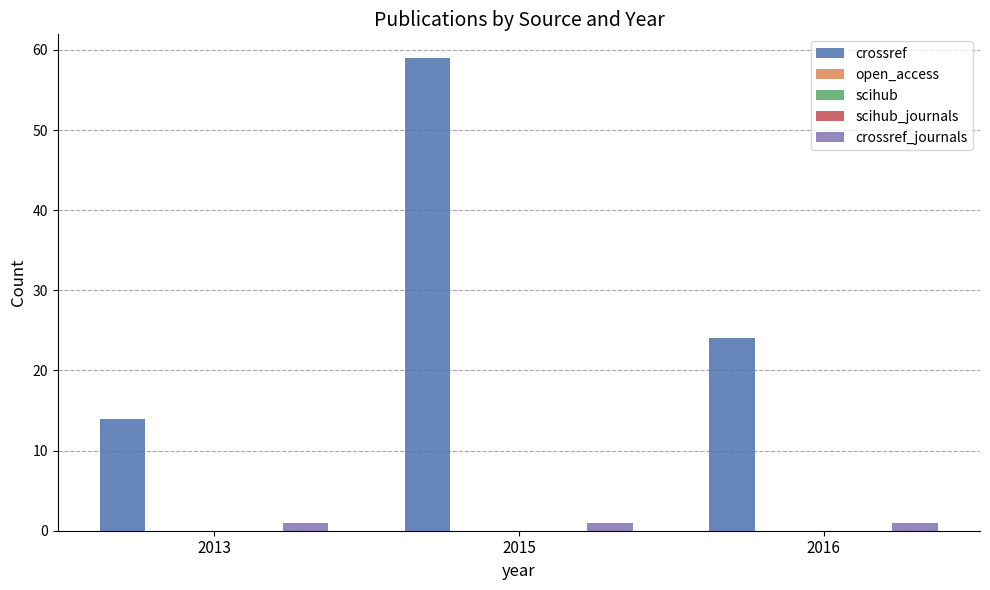

What is the total value across all series at 2013?

15